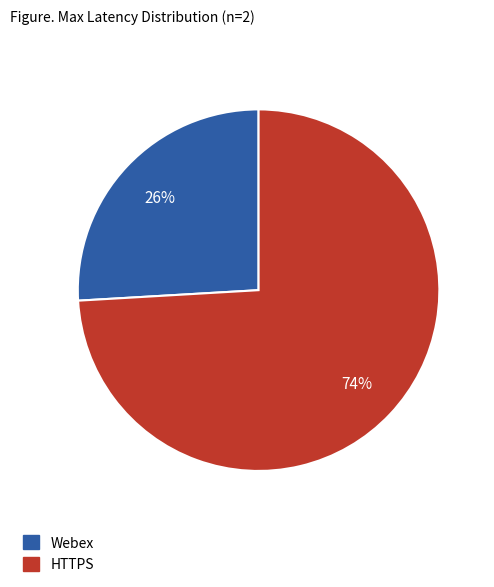

Does HTTPS represent more than half of the total?

Yes